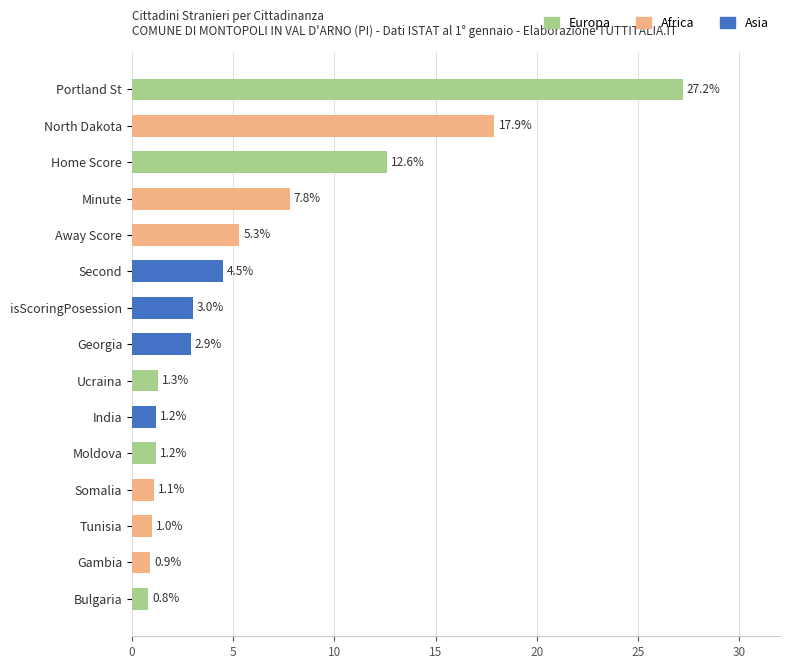

The chart shows a value of 6.0 at Second. True or false?

False